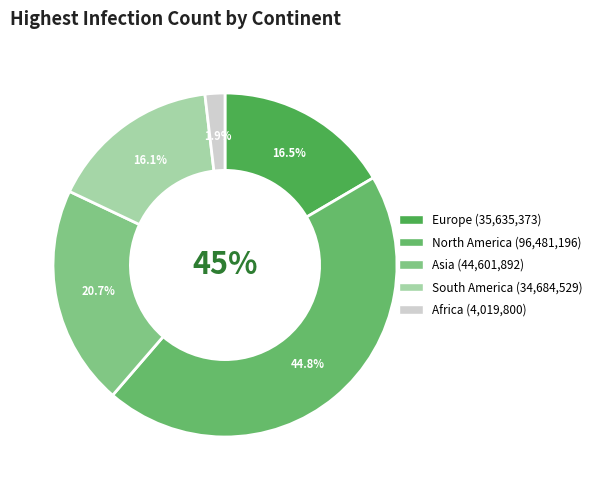

Which category has the biggest portion of the pie?

North America